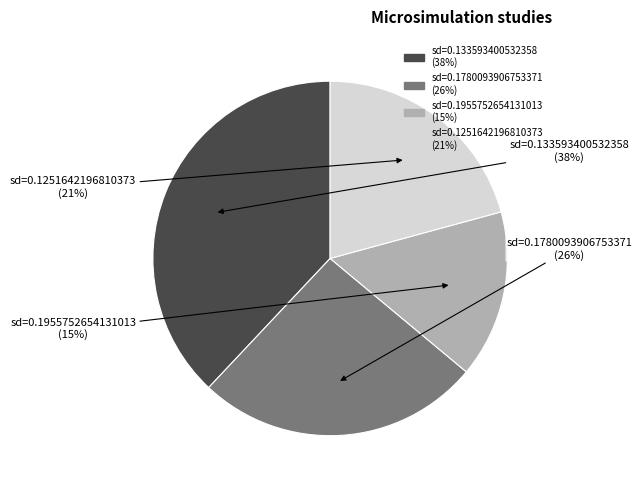

To the nearest percent, what is the average slice percentage?

25%